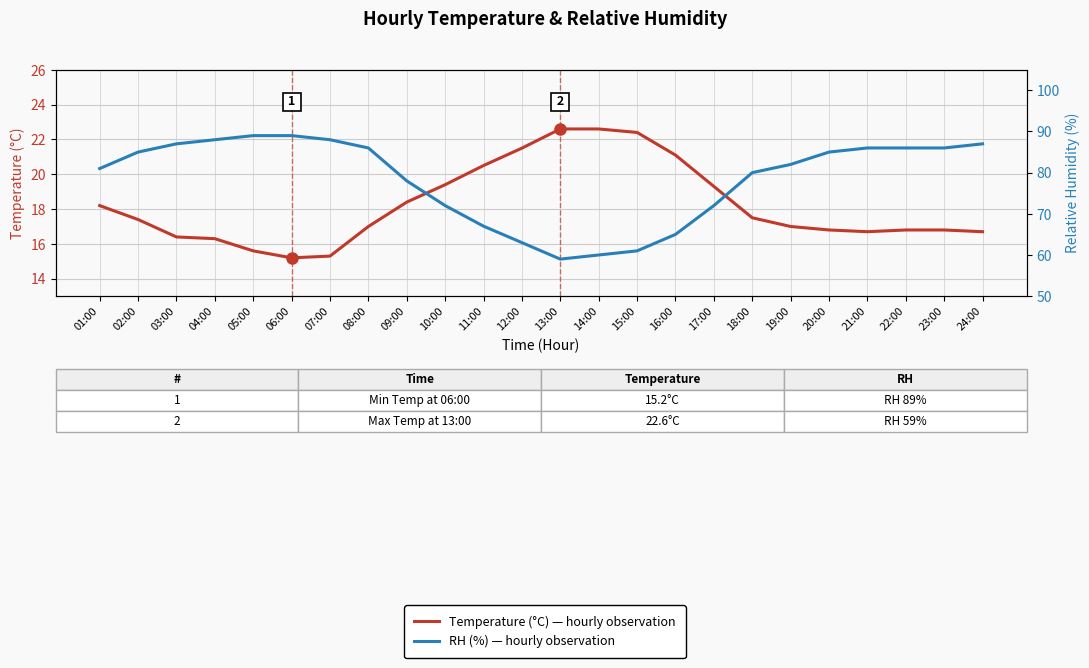

Where is the first local minimum for RH (%)?

13:00